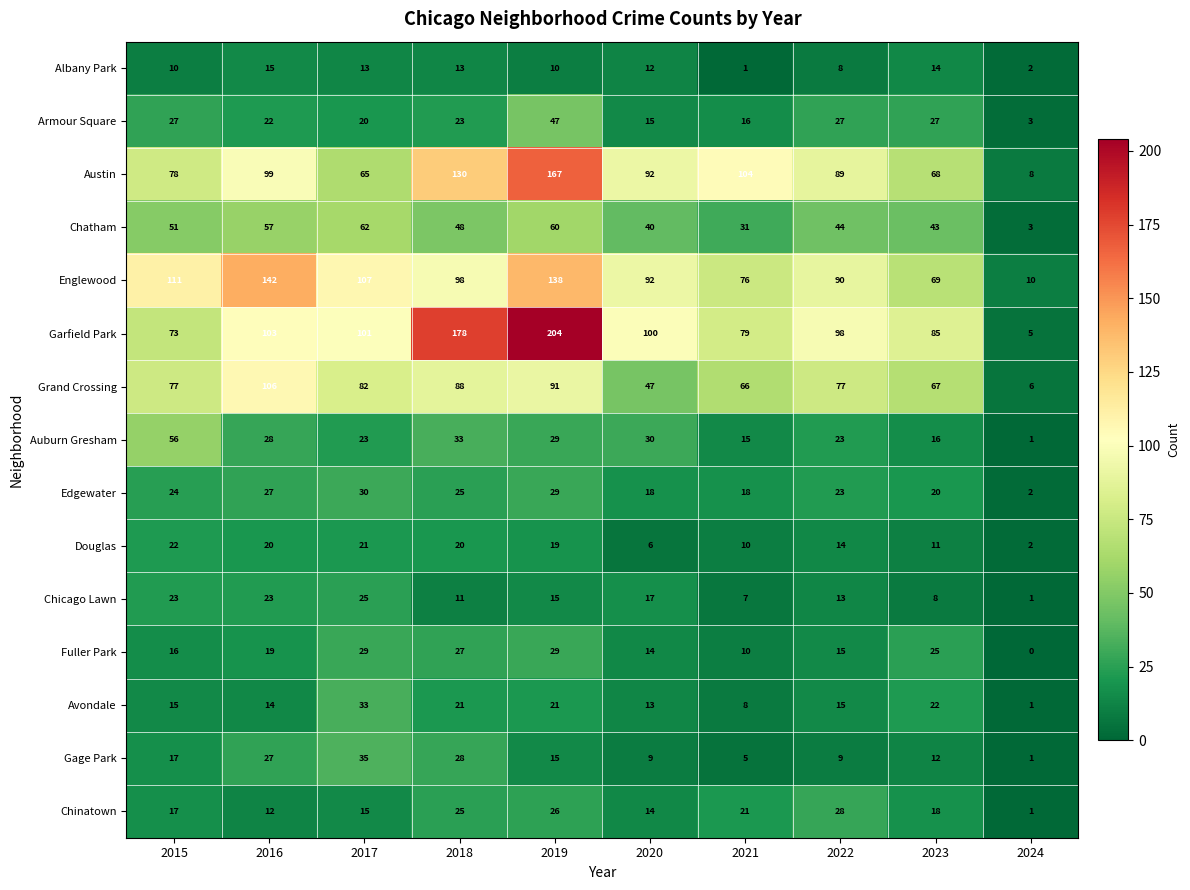

What is the difference between the maximum and minimum values in the Grand Crossing series?

100